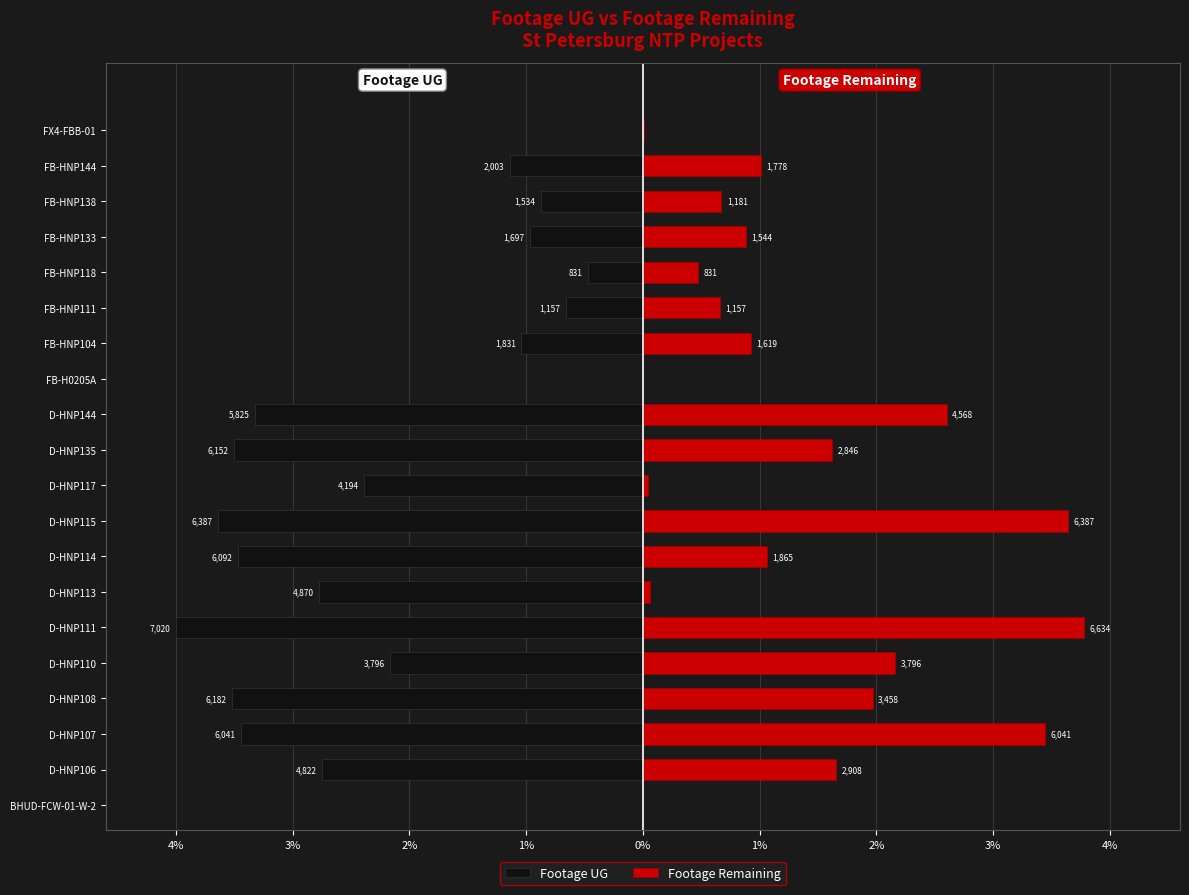

Which series has the widest spread of values?

Footage UG